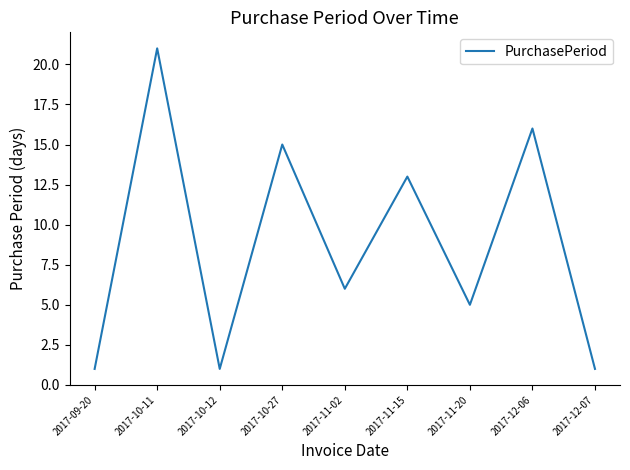

True or false: there are more than 0 points higher than both neighbors.

True